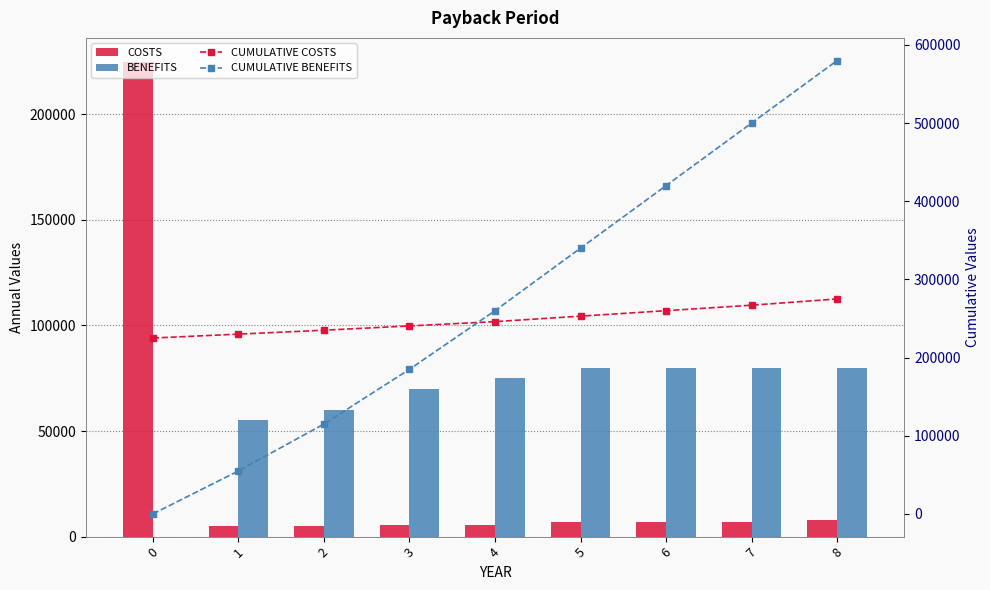

At which category is the sum across all series the highest?

8